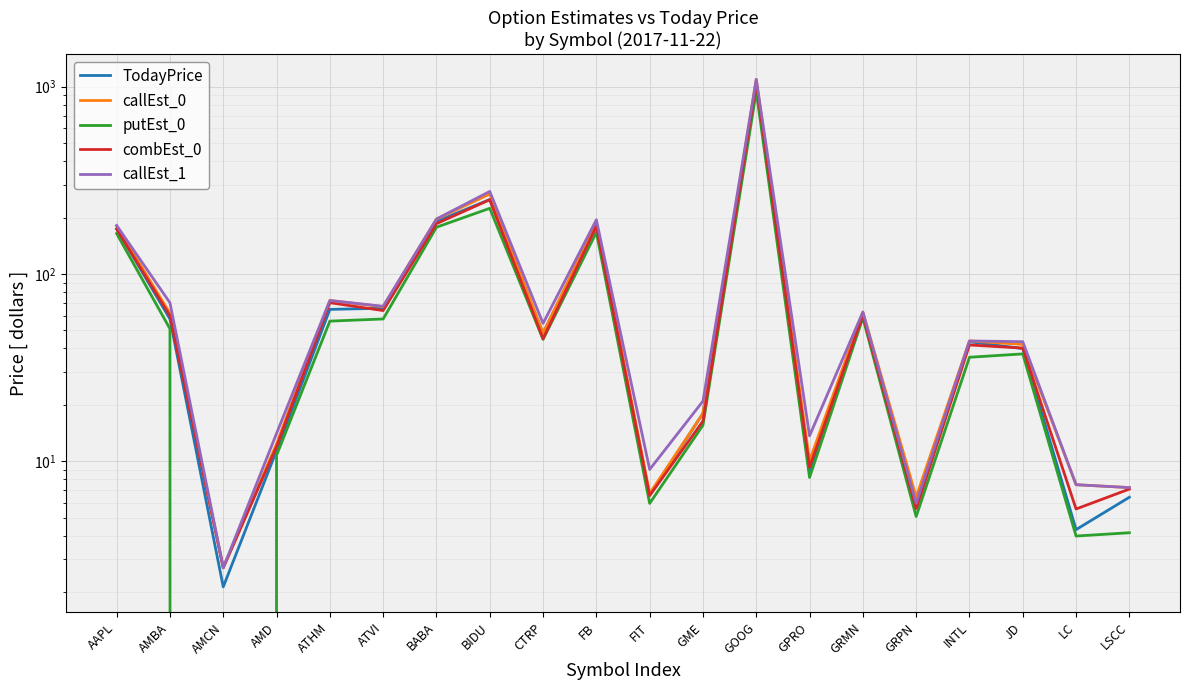

At which category does combEst_0 reach its first local peak?

ATHM